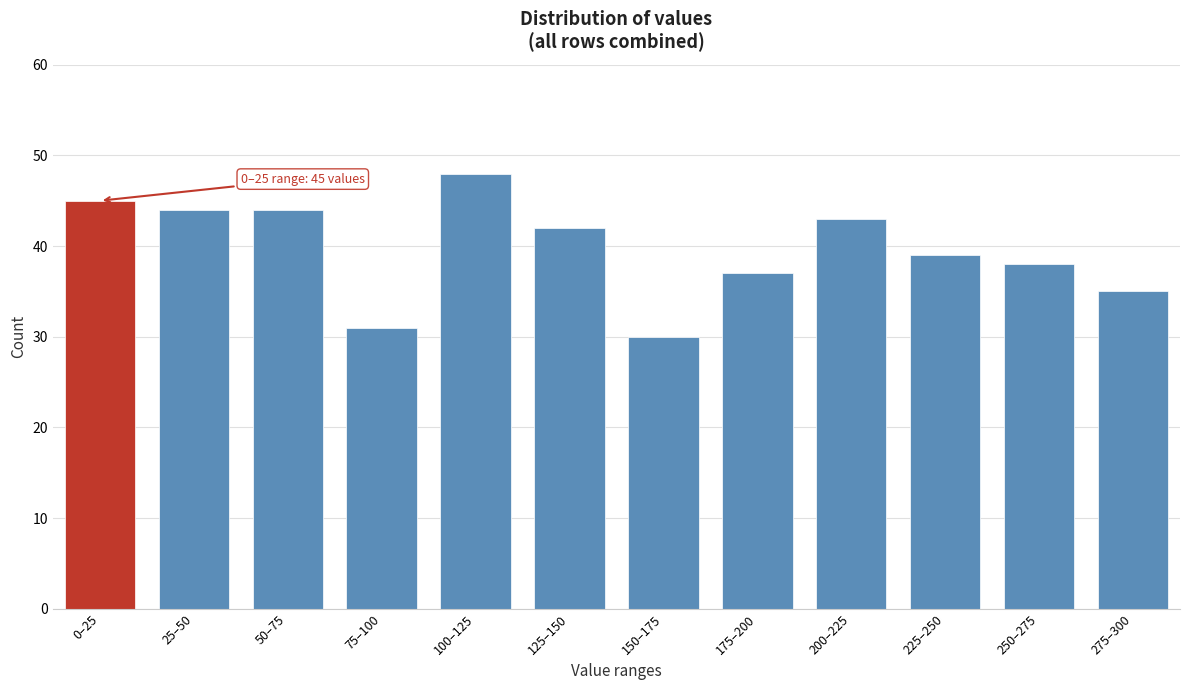

Reading left to right, list all the values displayed in this chart.

45	44	44	31	48	42	30	37	43	39	38	35